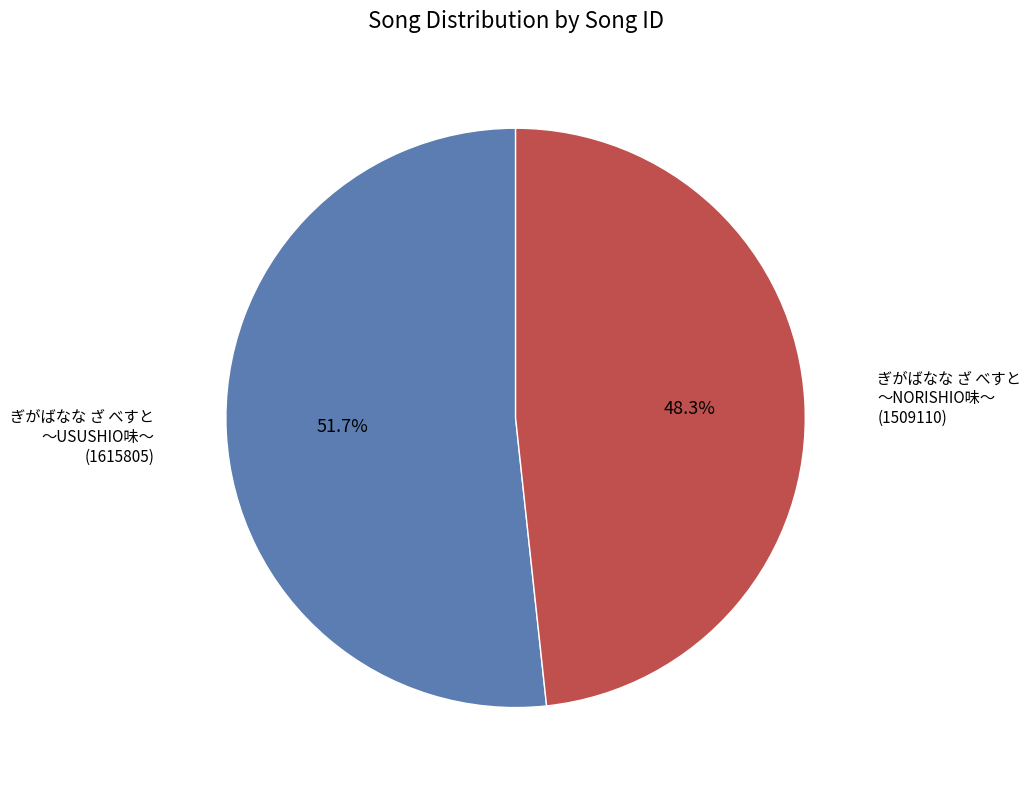

To the nearest percent, what is the average slice percentage?

50%